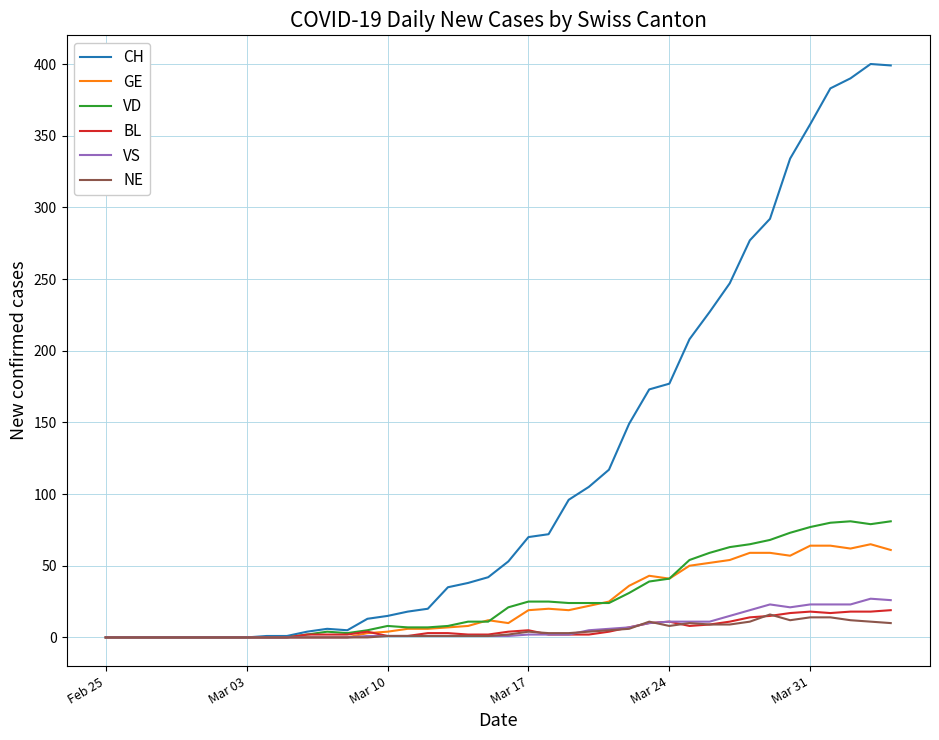

Which series has the largest total across all categories?

CH